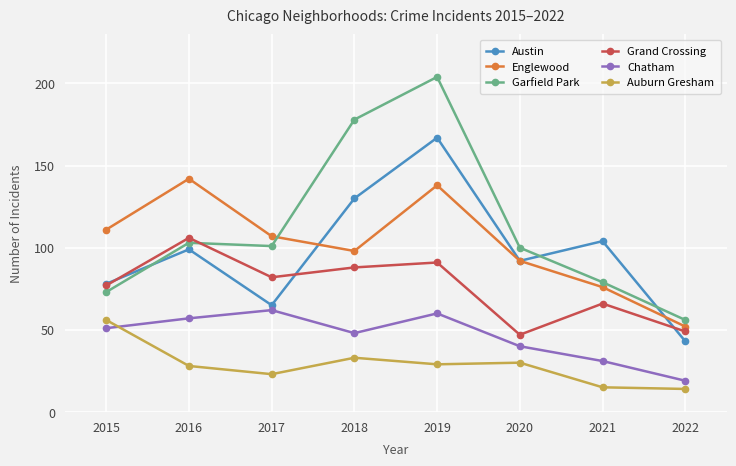

What is the difference between the highest and lowest values at 2017?

84